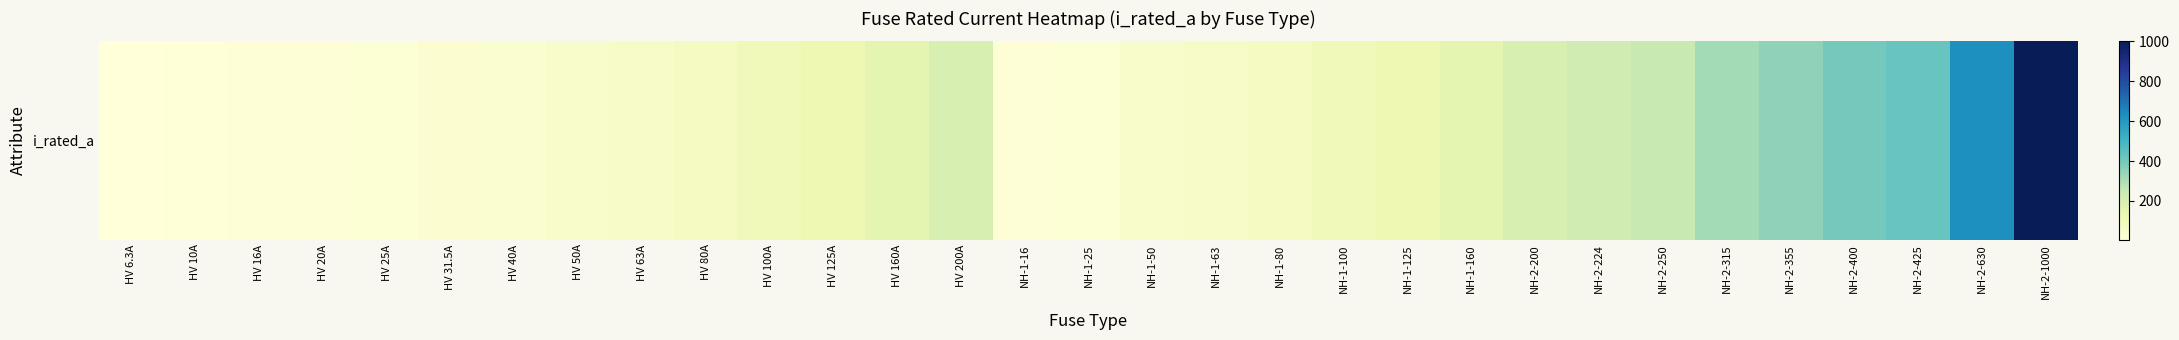

The value at NH-2-315 is 532.2. True or false?

False